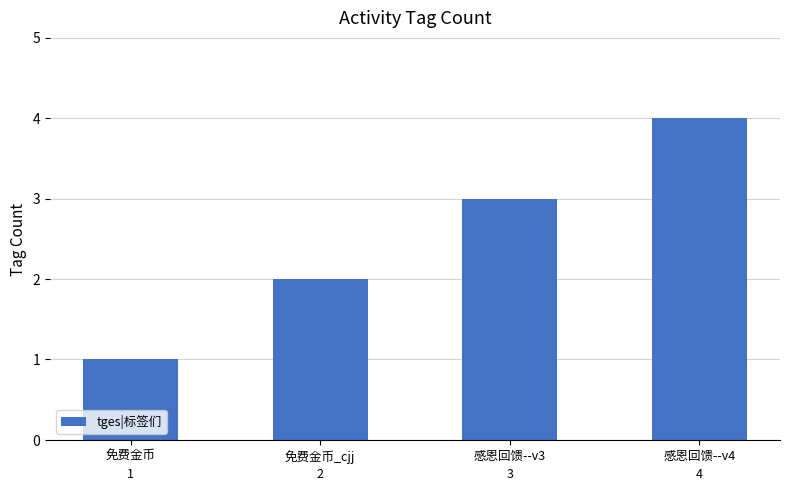

Which category has the lowest value across all series?

免费金币